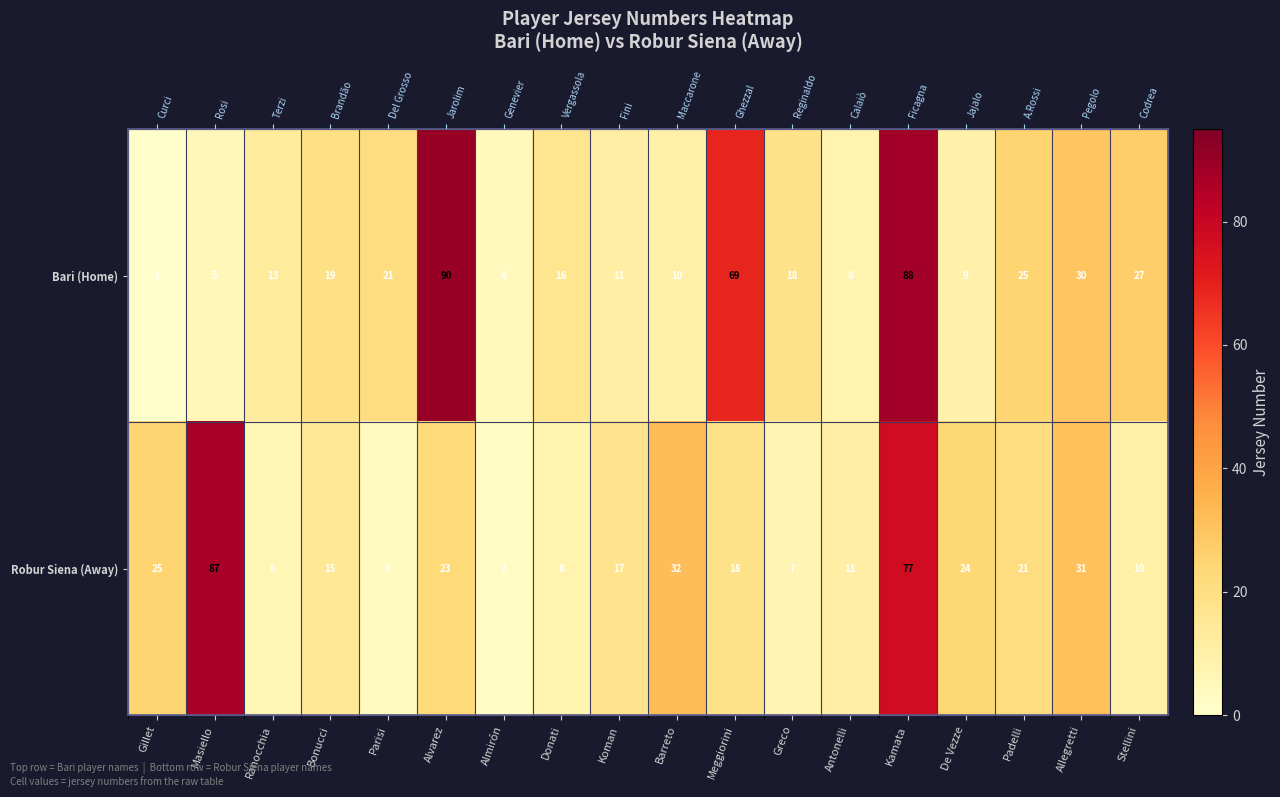

Which series has the largest total across all categories?

Bari (Home)